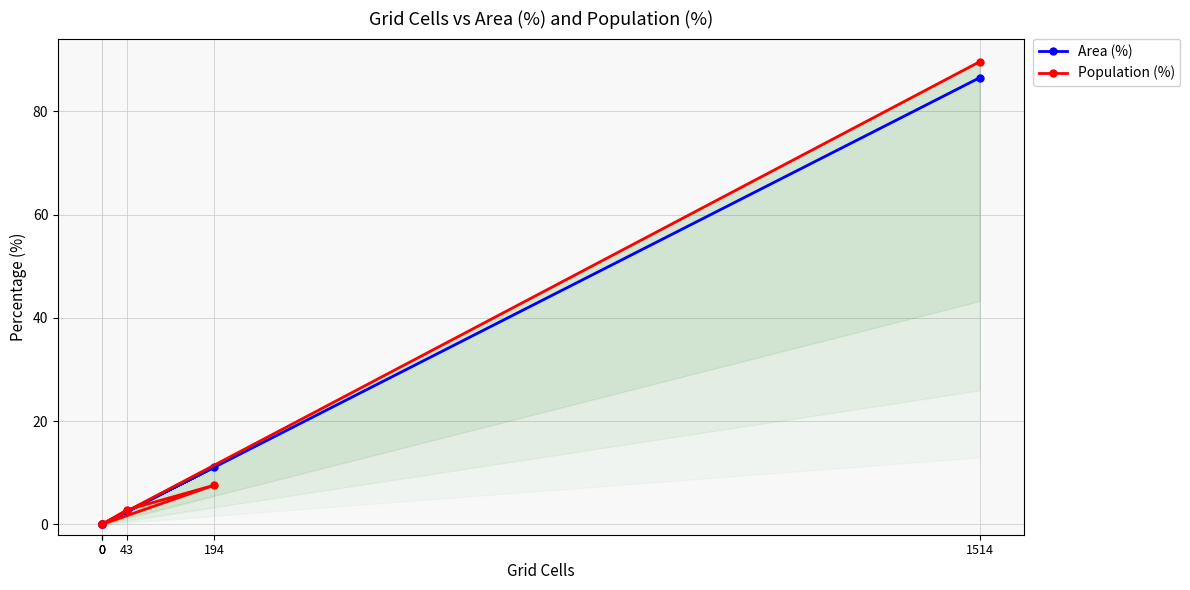

At which category is the sum across all series the highest?

1514